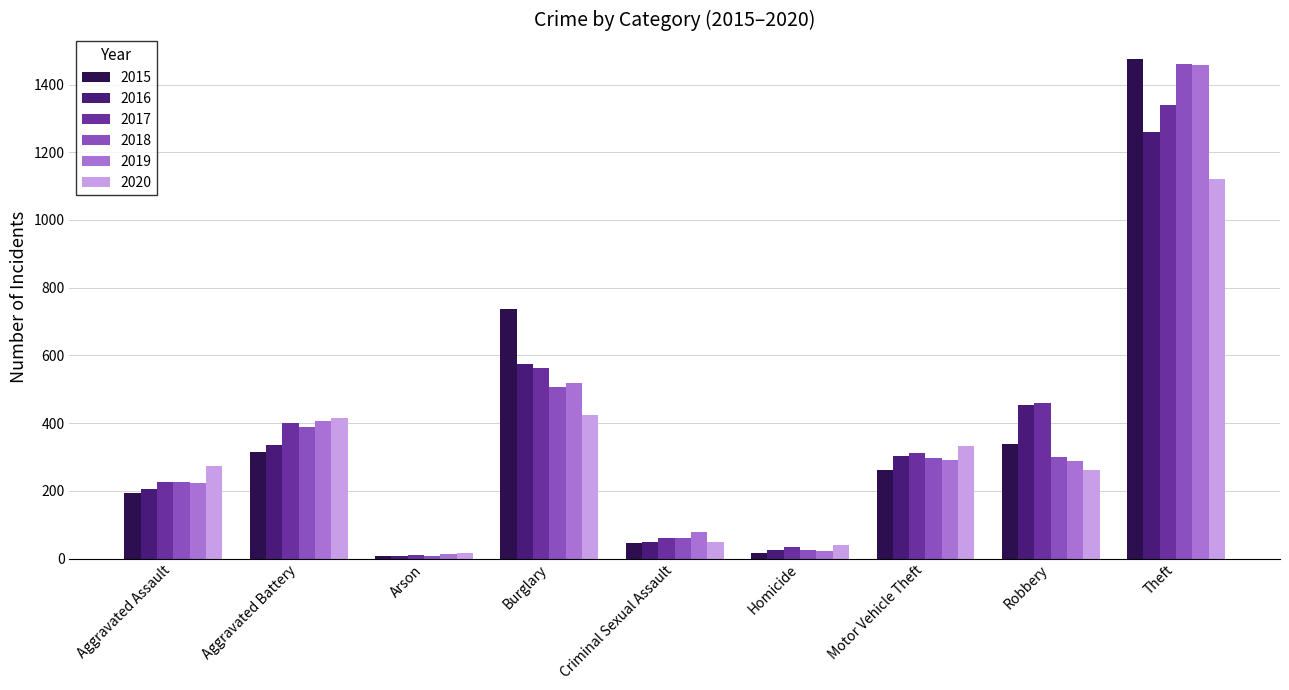

Which series has the largest range (max minus min)?

2015